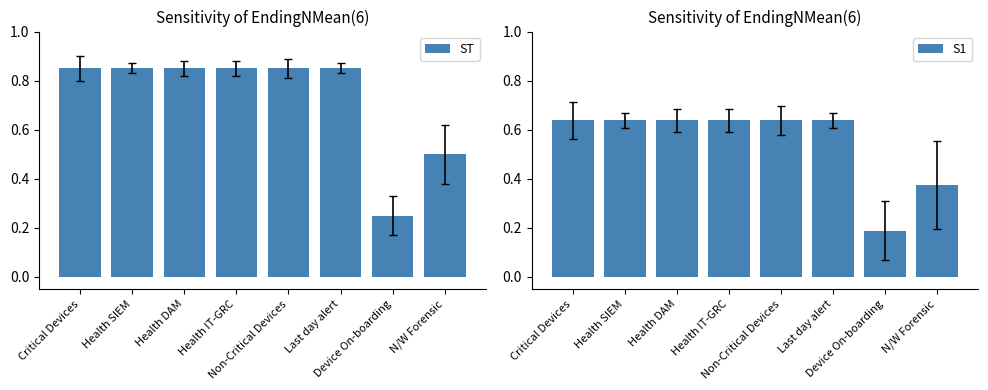

List the series in order of their peak value, highest first.

ST, S1